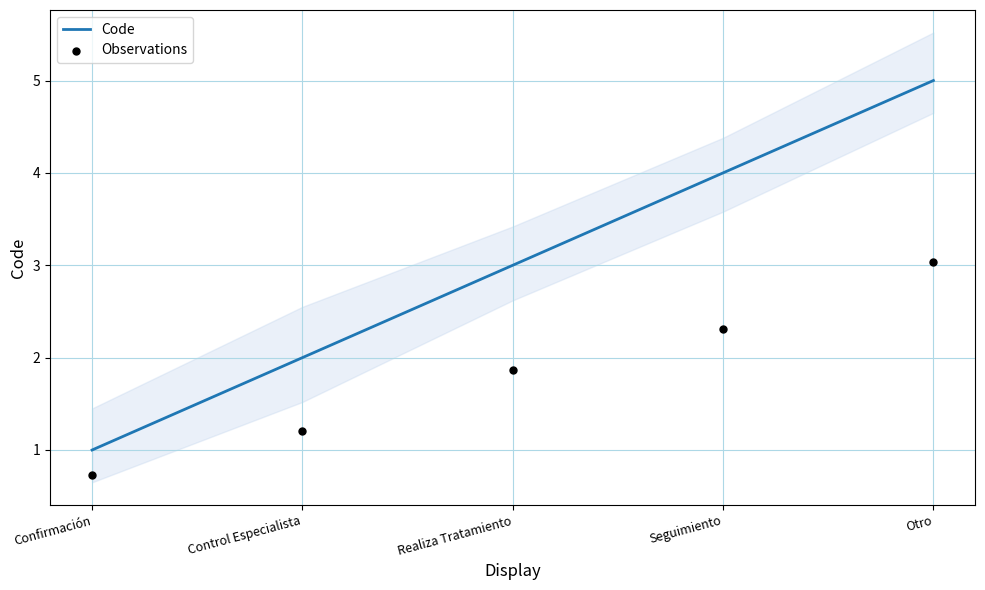

Is the value of Code at Otro greater than the value of Observations at Confirmación?

Yes